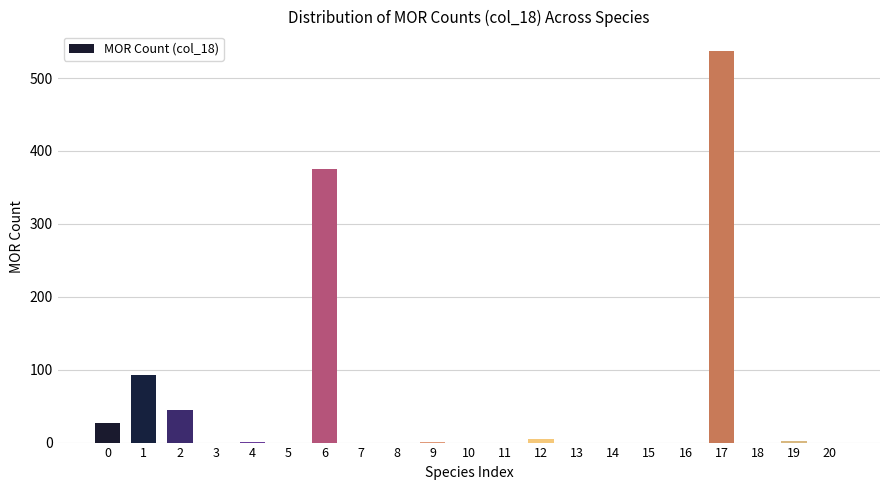

What is the greatest value displayed?

537